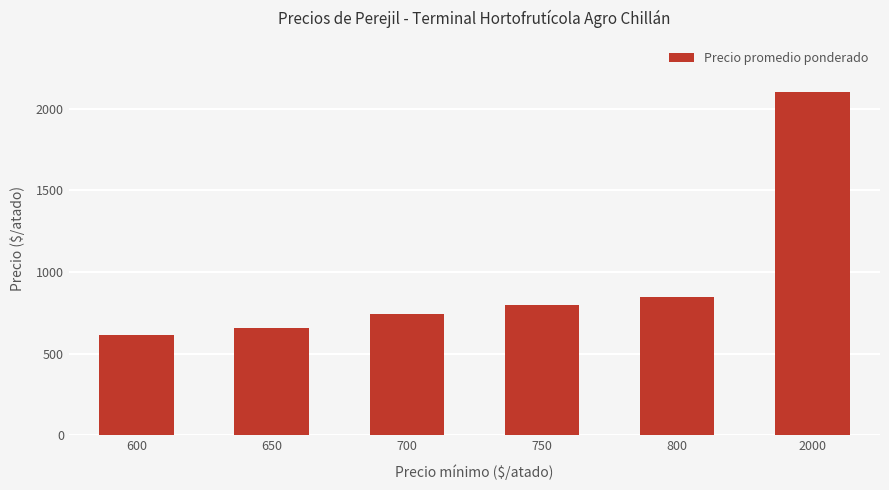

True or false: the data shows 317 at 600.

False